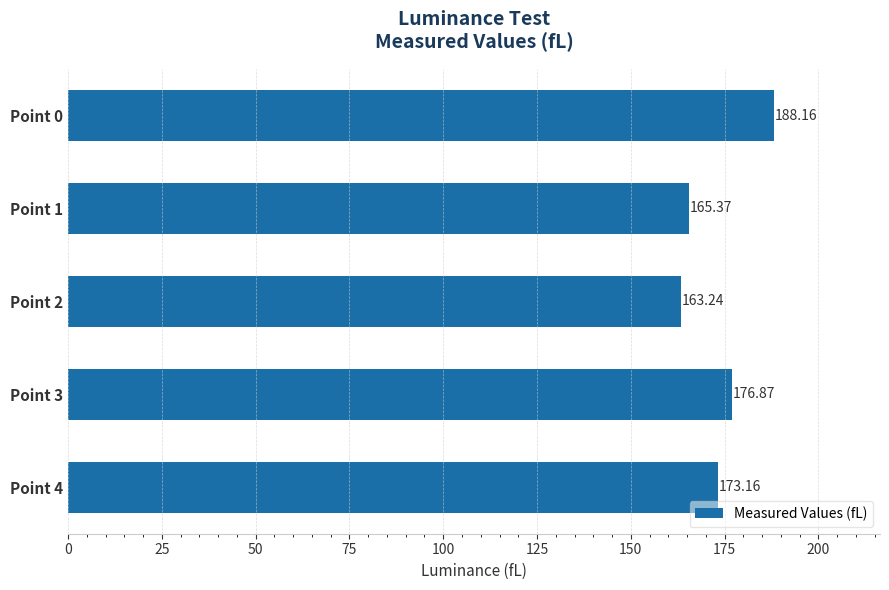

Rank the categories by value from highest to lowest.

Point 0, Point 3, Point 4, Point 1, Point 2